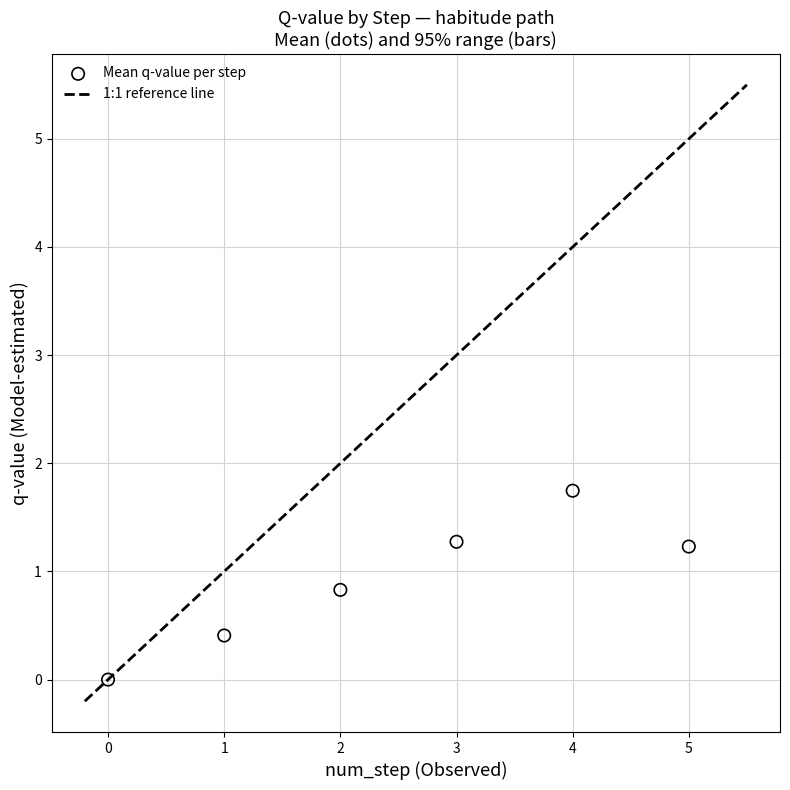

What is the average Y value?

0.9